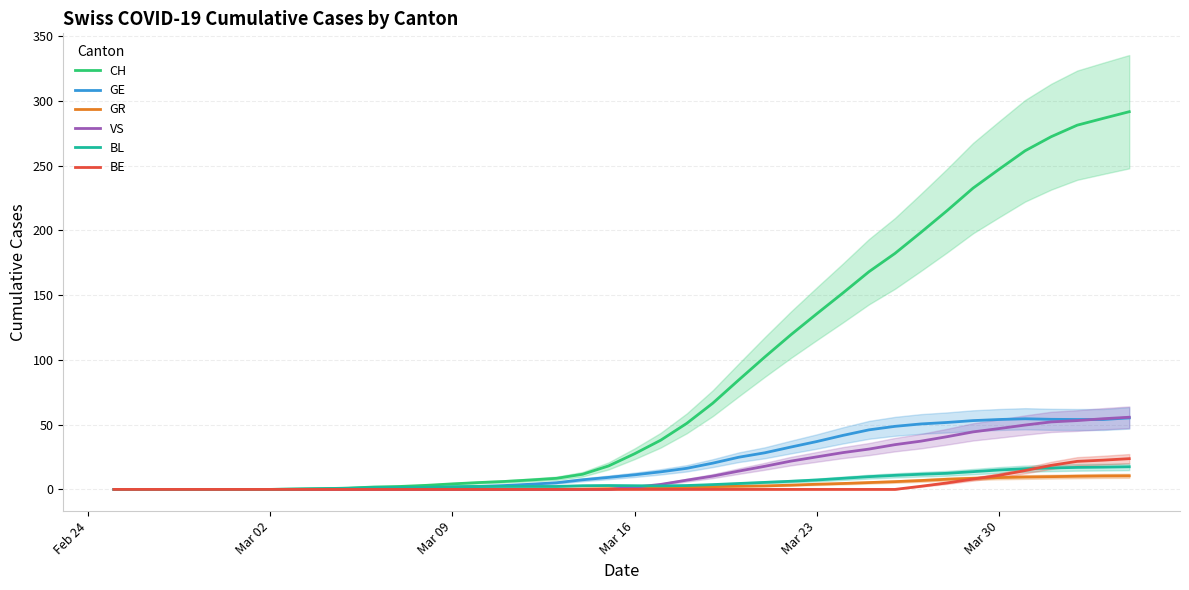

At Mar 30, list the series in order from largest to smallest.

CH, GE, VS, BL, BE, GR